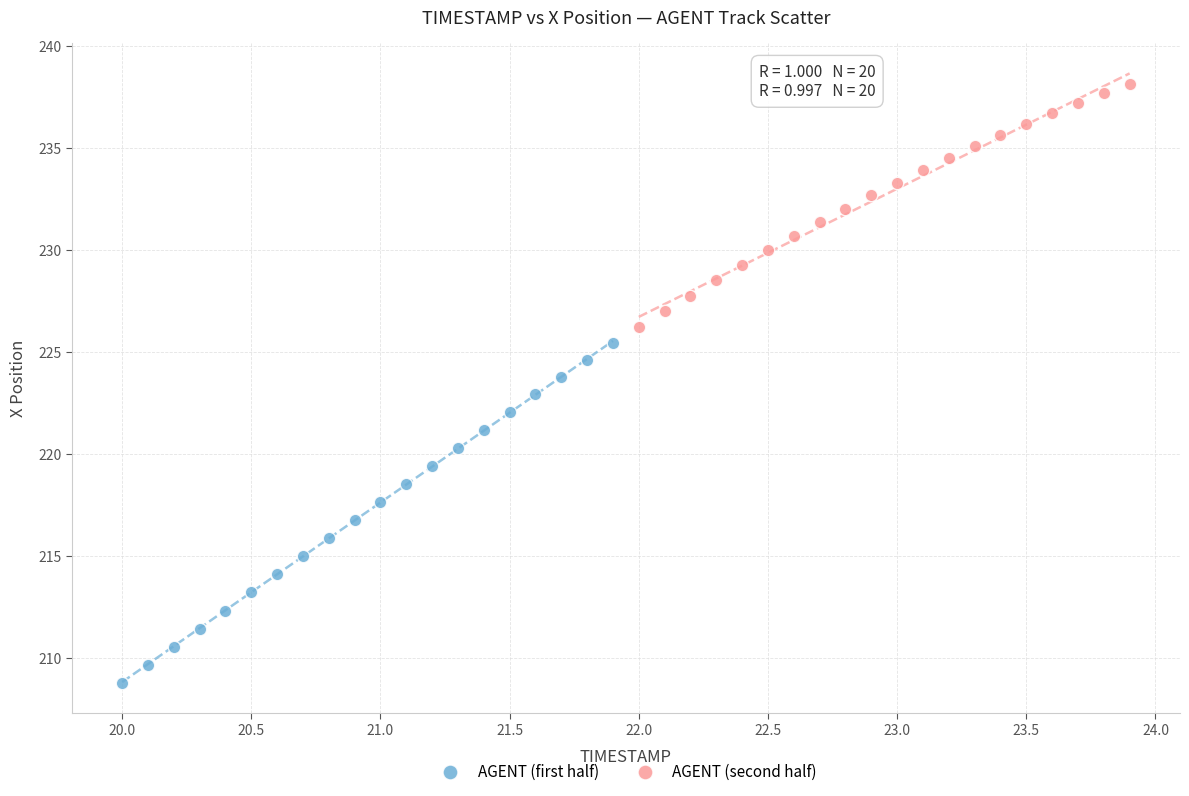

Which series contains the lowest Y value?

AGENT (first half)